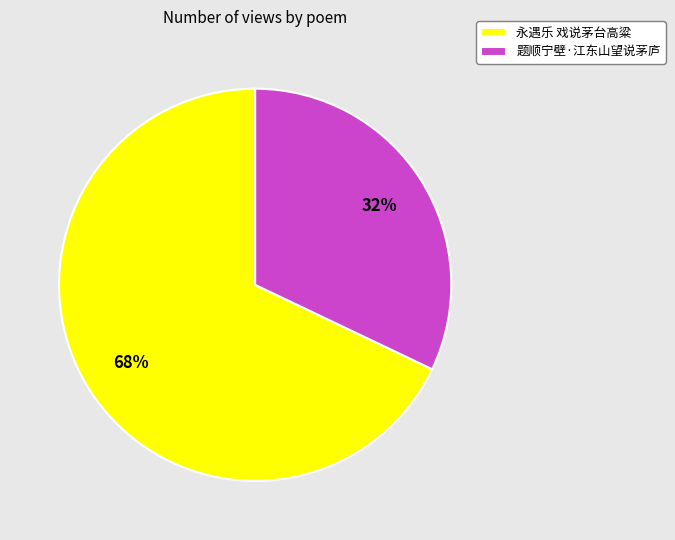

Is the sum of 题顺宁壁·江东山望说茅庐 and 永遇乐 戏说茅台高粱 greater than half?

Yes